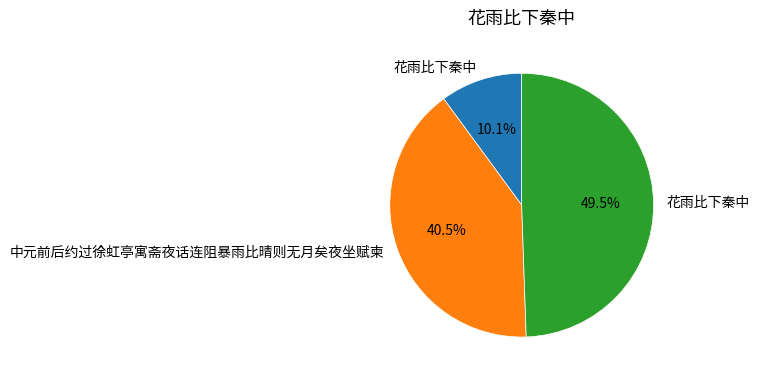

Is there any slice that represents more than half of the pie?

No